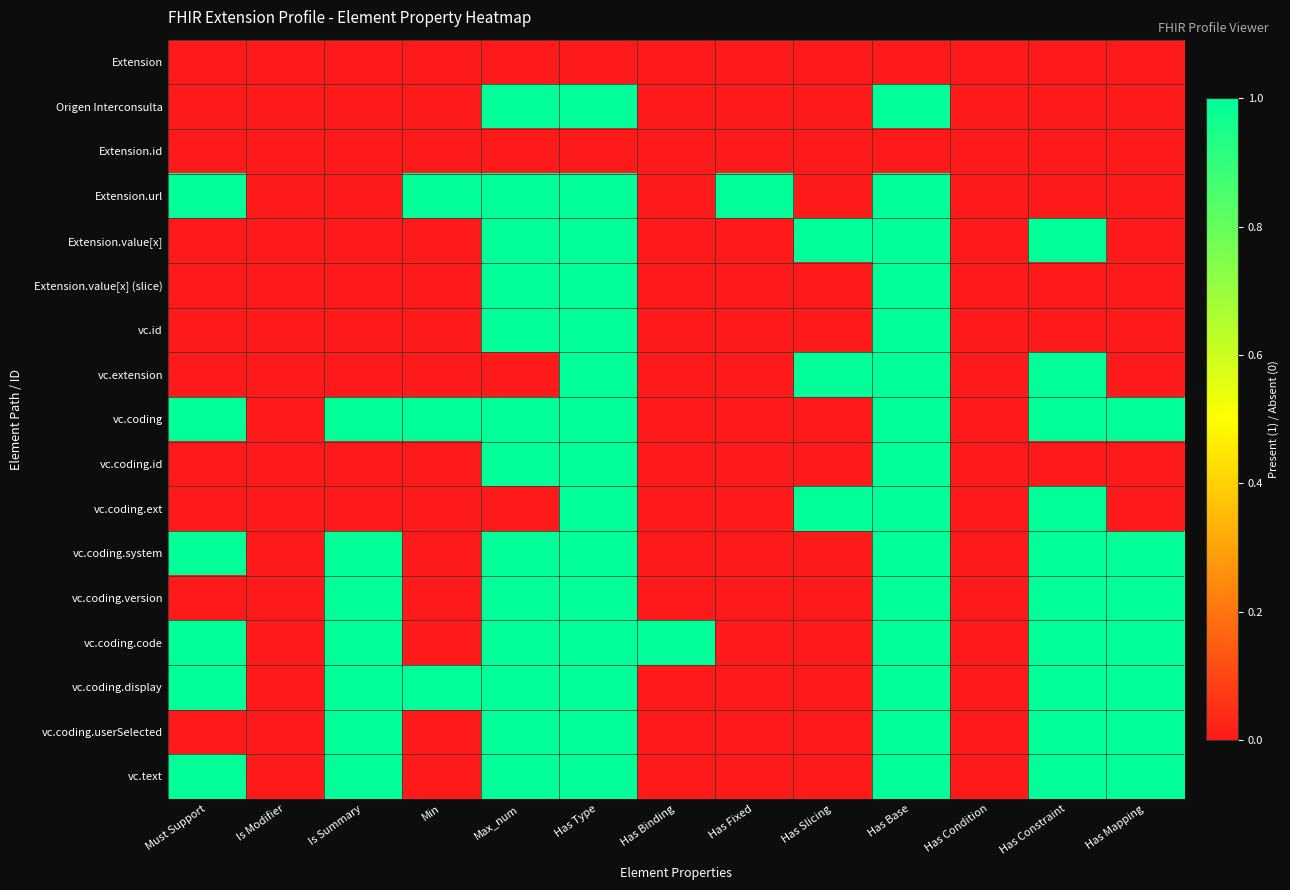

What is the maximum value shown in the chart?

1